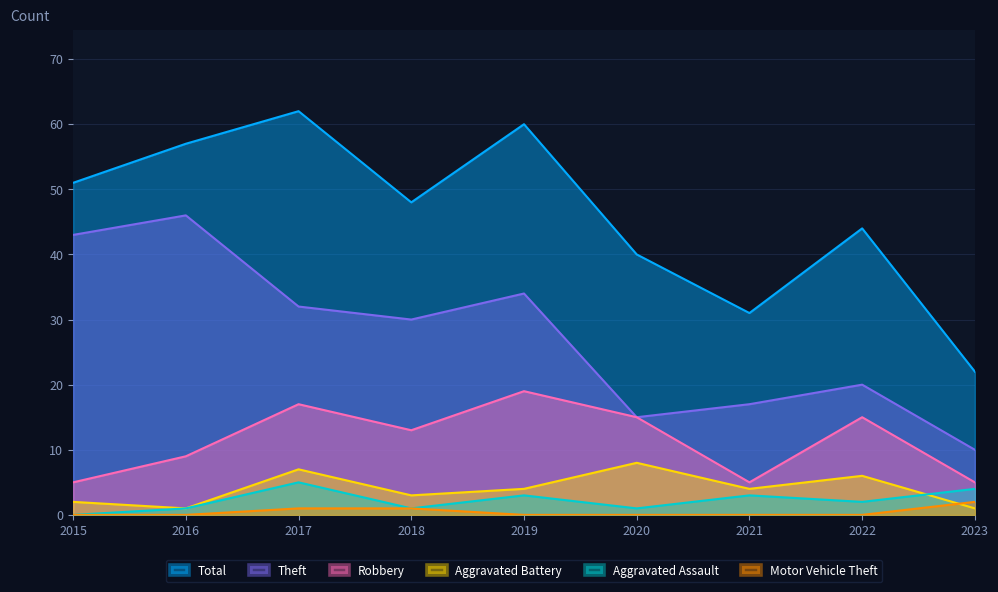

What is the total value across all series at 2018?

96